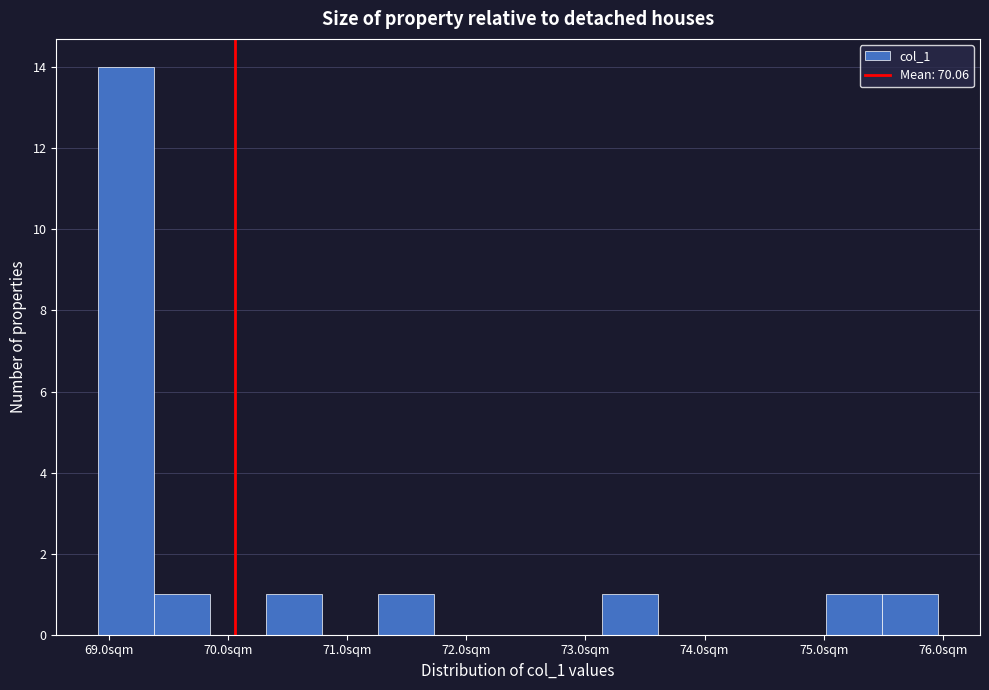

What is the height of the bar covering 75.5 to 76.0 on the x-axis? Neither the bar edges nor the heights are printed on the chart, so give them approximately, as read against the axes.

1